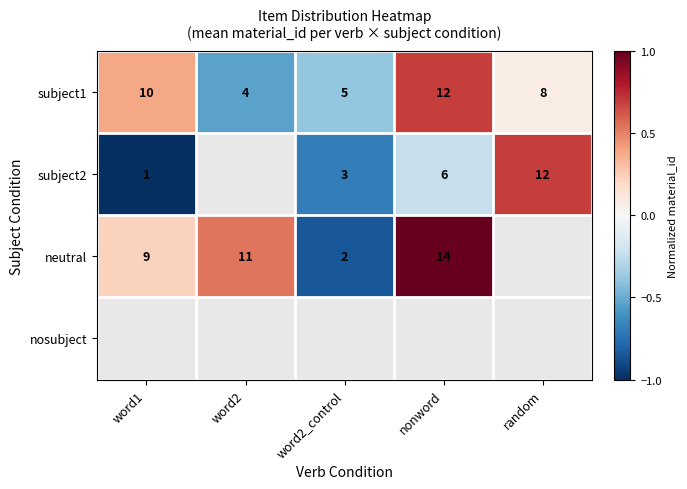

Is the value of neutral at word2 greater than the value of nosubject at nonword?

No